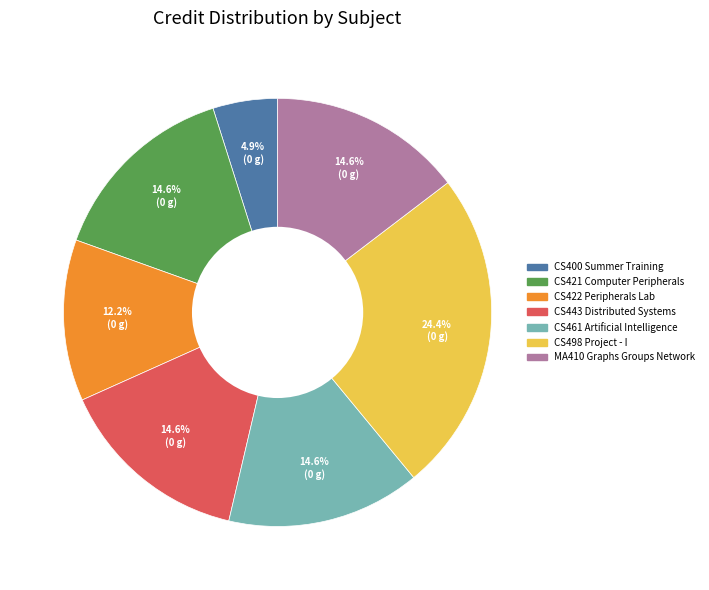

To the nearest percent, what is the average slice percentage?

14%